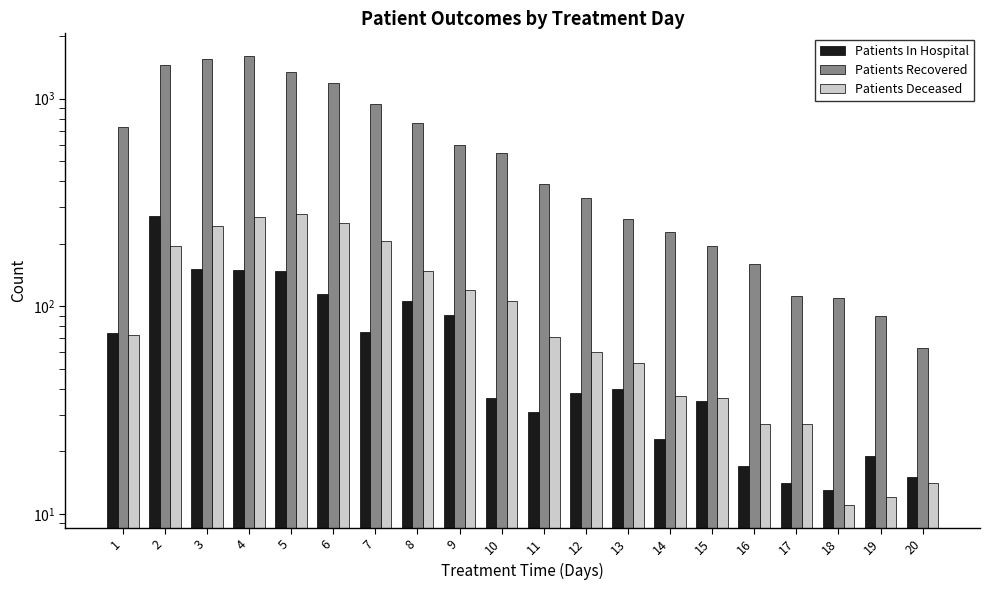

What is the sum of the Patients Deceased values at 11 and 18?

82